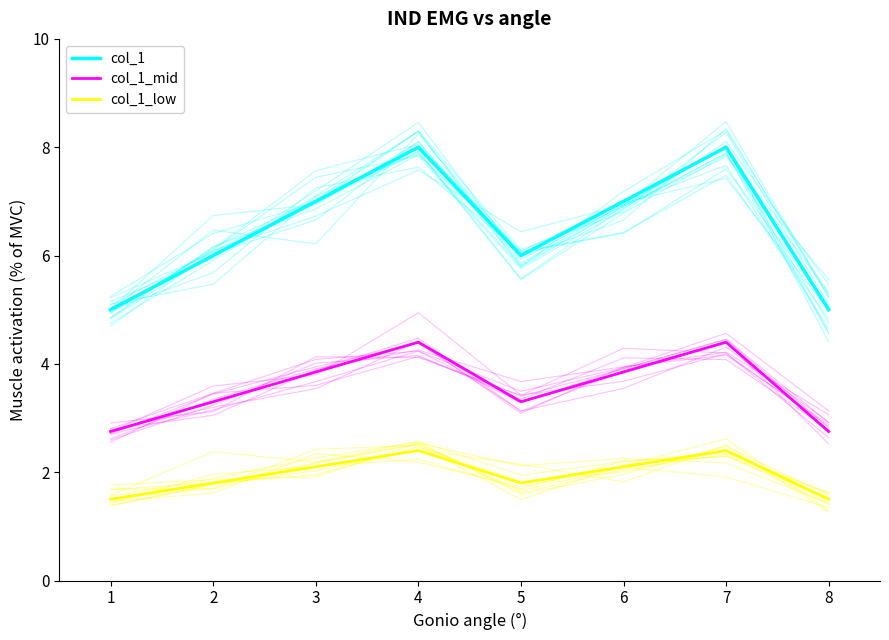

Rank the series by their average value, from highest to lowest.

col_1, col_1_mid, col_1_low